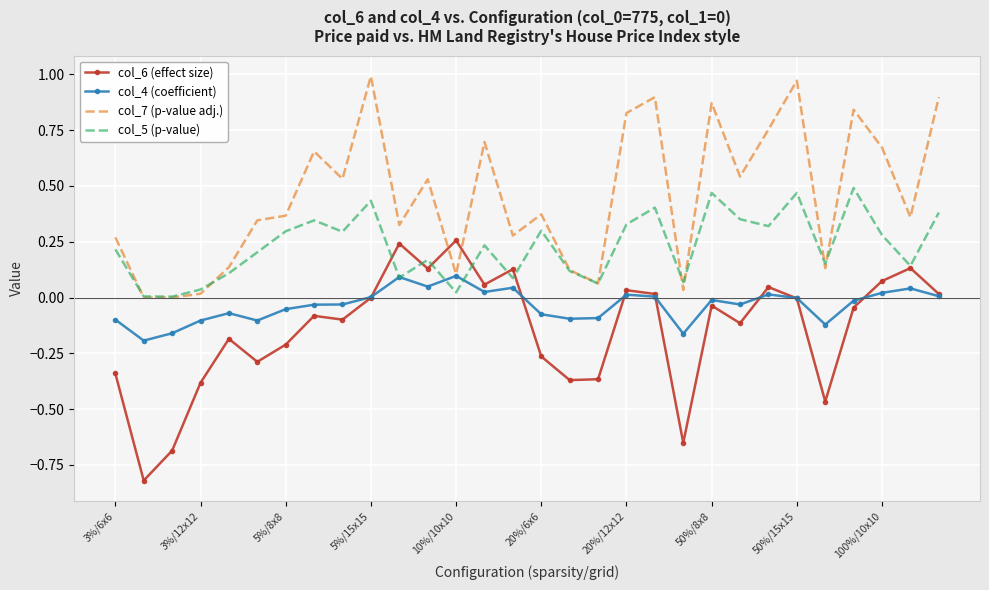

Which series has the largest total across all categories?

col_7 (p-value adj.)